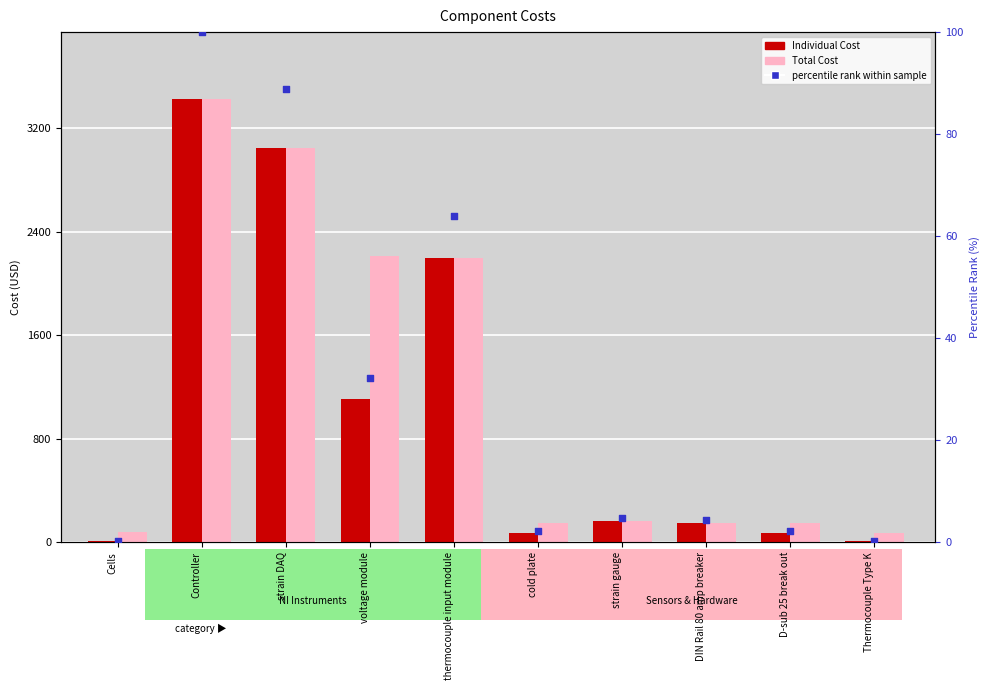

At how many categories does at least one series exceed 2846?

2